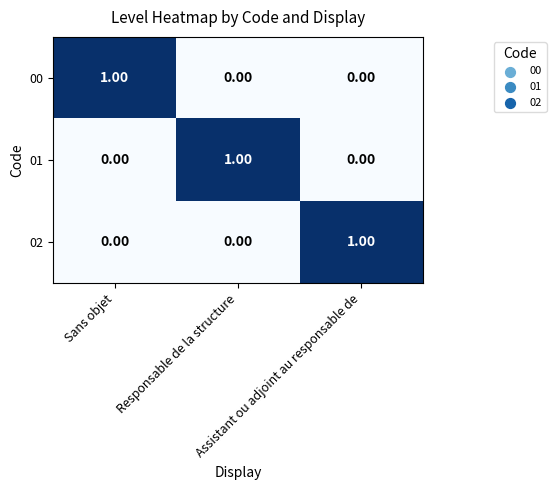

At how many categories does at least one series exceed 0?

3